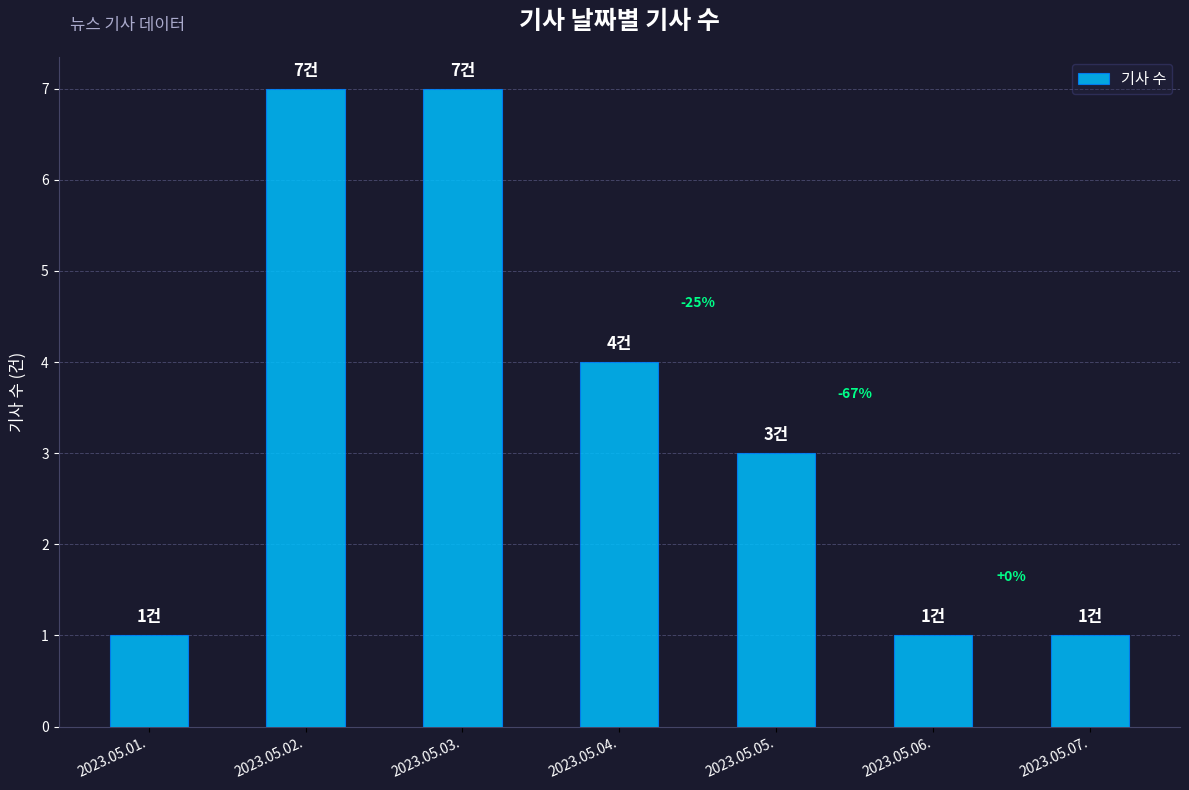

How many bars are there in total?

7